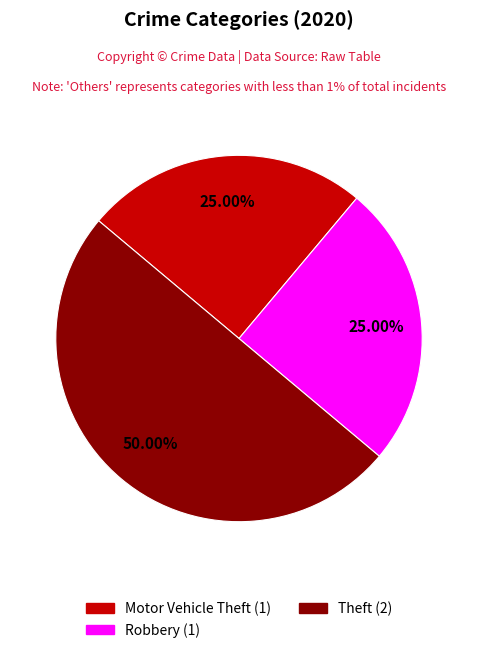

To the nearest percent, what is the average slice percentage?

33%